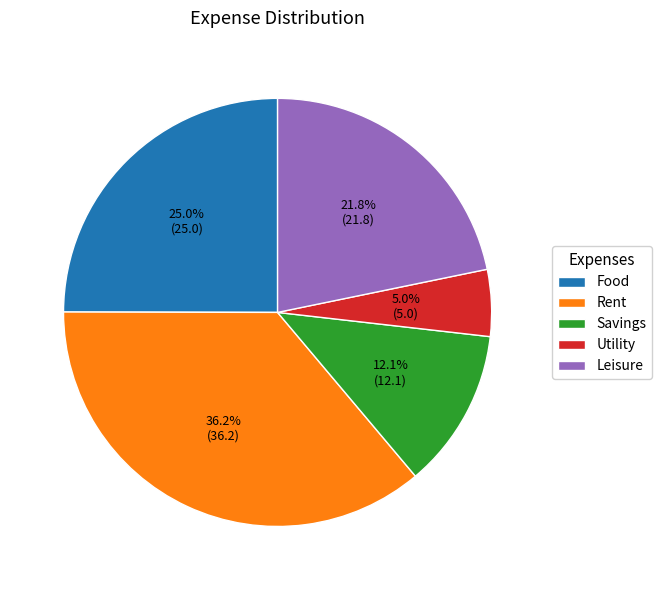

Which has a higher value, Utility or Leisure?

Leisure